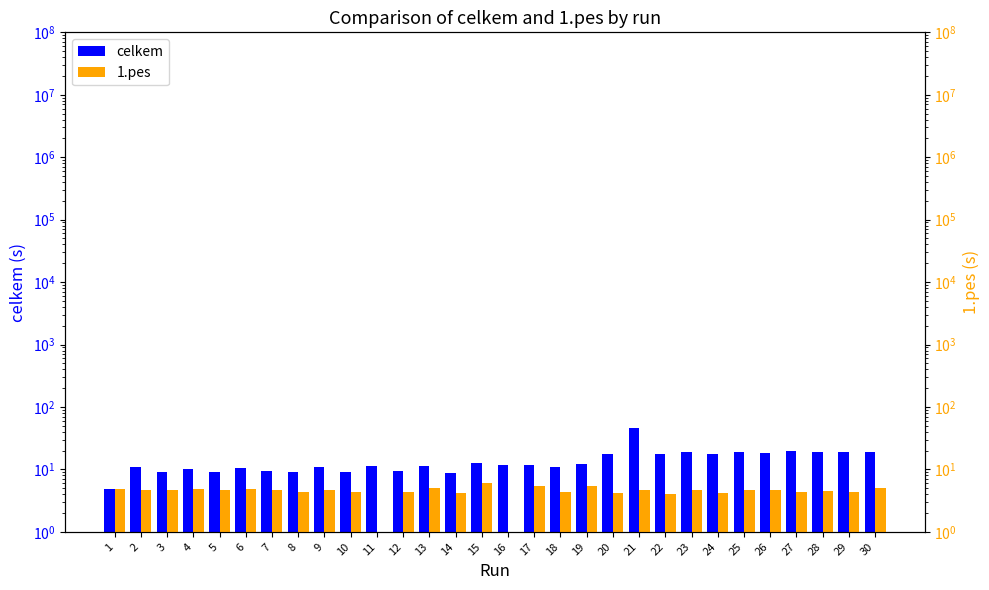

Rank the categories by 1.pes value from highest to lowest.

15, 17, 19, 13, 30, 6, 4, 1, 9, 2, 23, 25, 7, 3, 26, 5, 21, 28, 29, 18, 27, 12, 10, 8, 14, 24, 20, 22, 11, 16